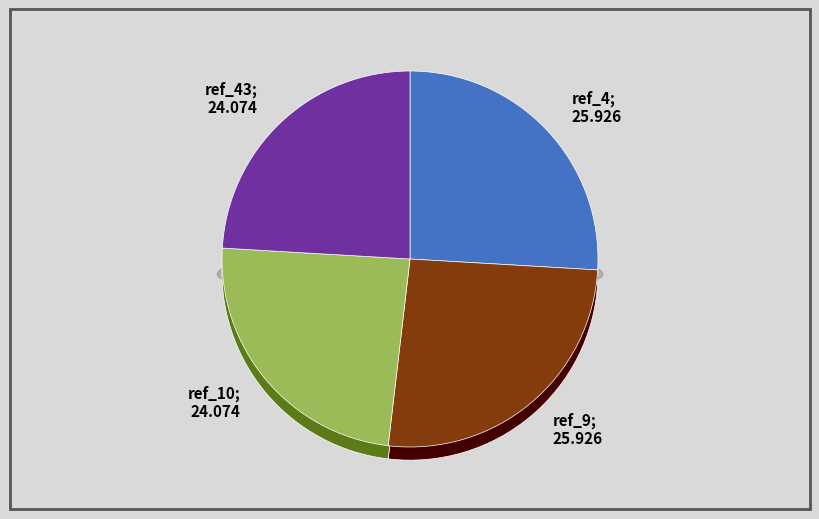

Which slice is the largest?

ref_4